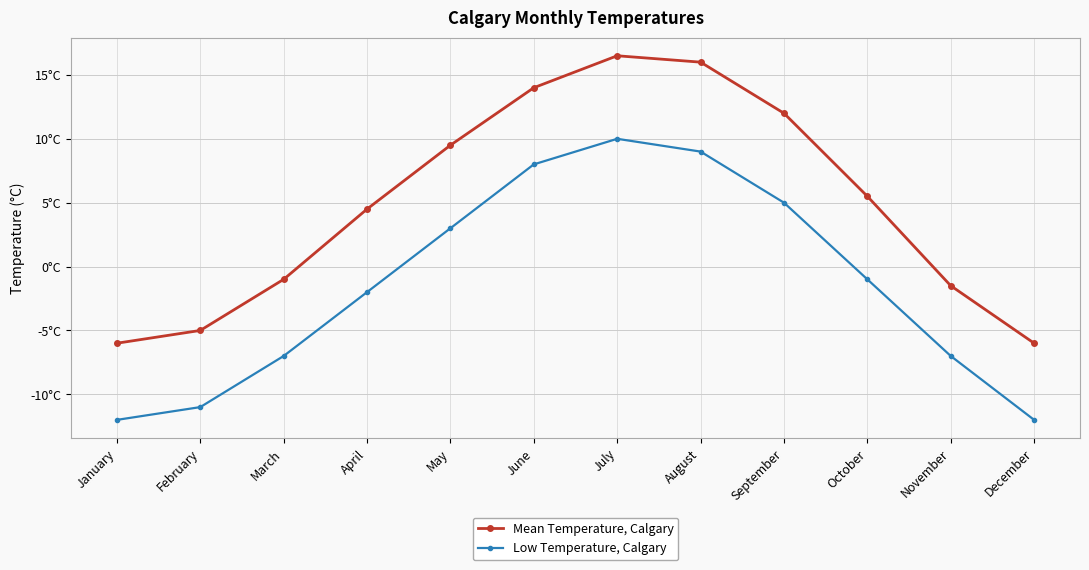

True or false: Mean Temperature, Calgary has a value of 7.5 at October.

False